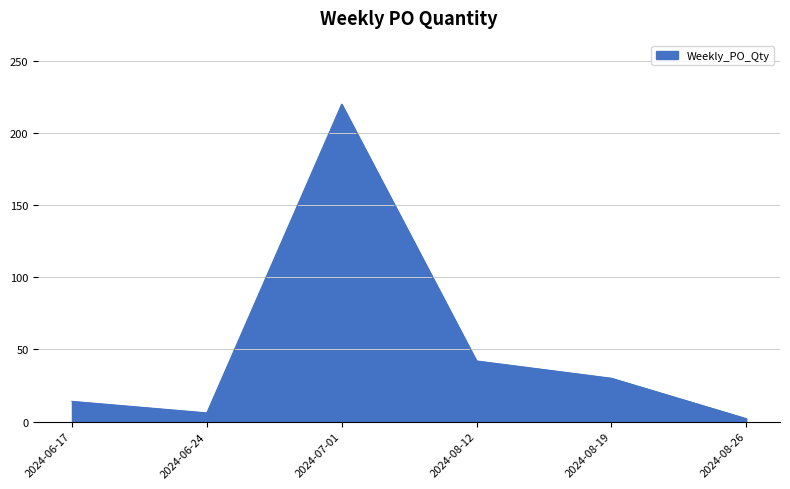

The chart shows a value of 30 at 2024-08-19. True or false?

True